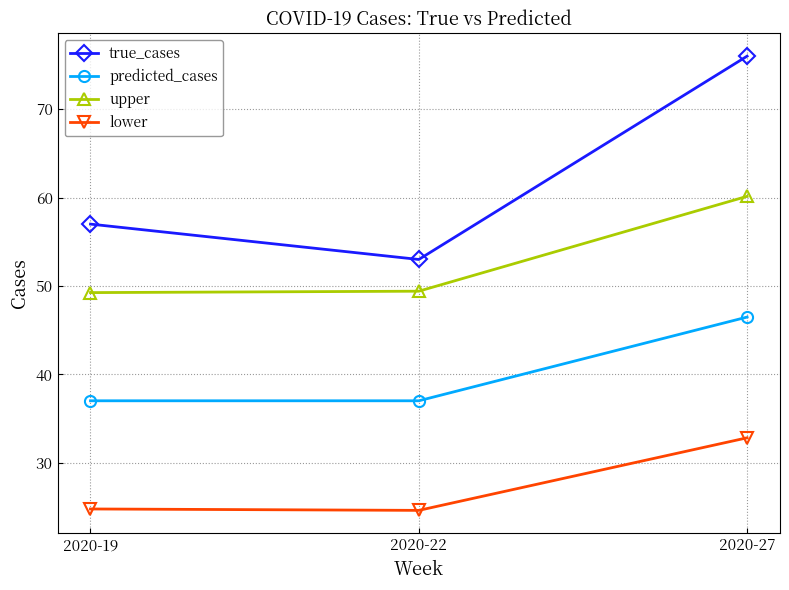

At which category is the sum across all series the highest?

2020-27